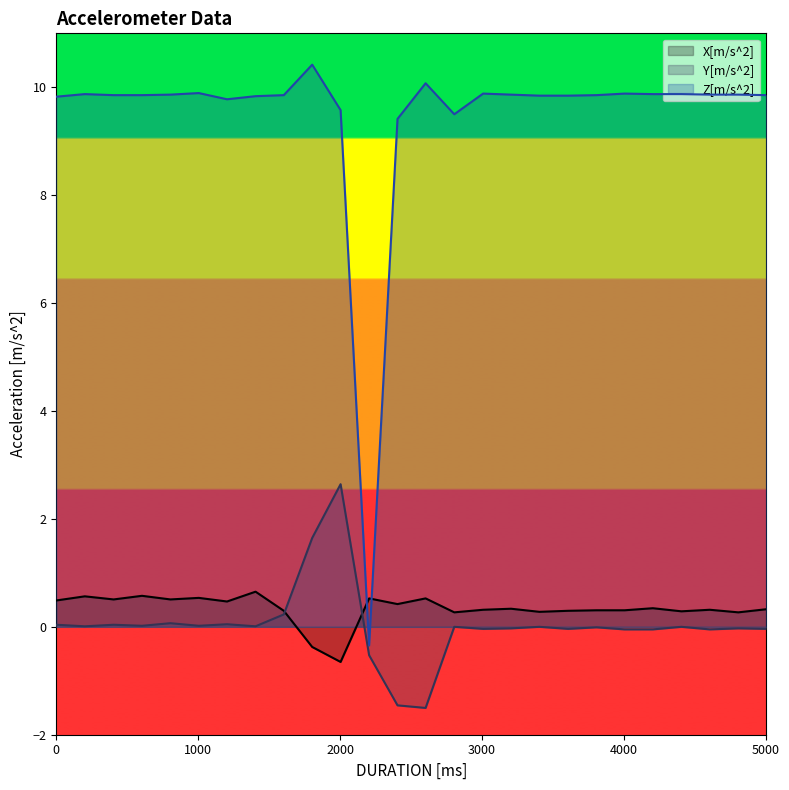

List the labels in order of Z[m/s^2] value, smallest first.

2204, 2404, 2804, 2003, 1203, 0, 1404, 3404, 3606, 404, 604, 1603, 3806, 5001, 804, 3204, 4604, 4805, 201, 4203, 4404, 3007, 4004, 1004, 2602, 1803